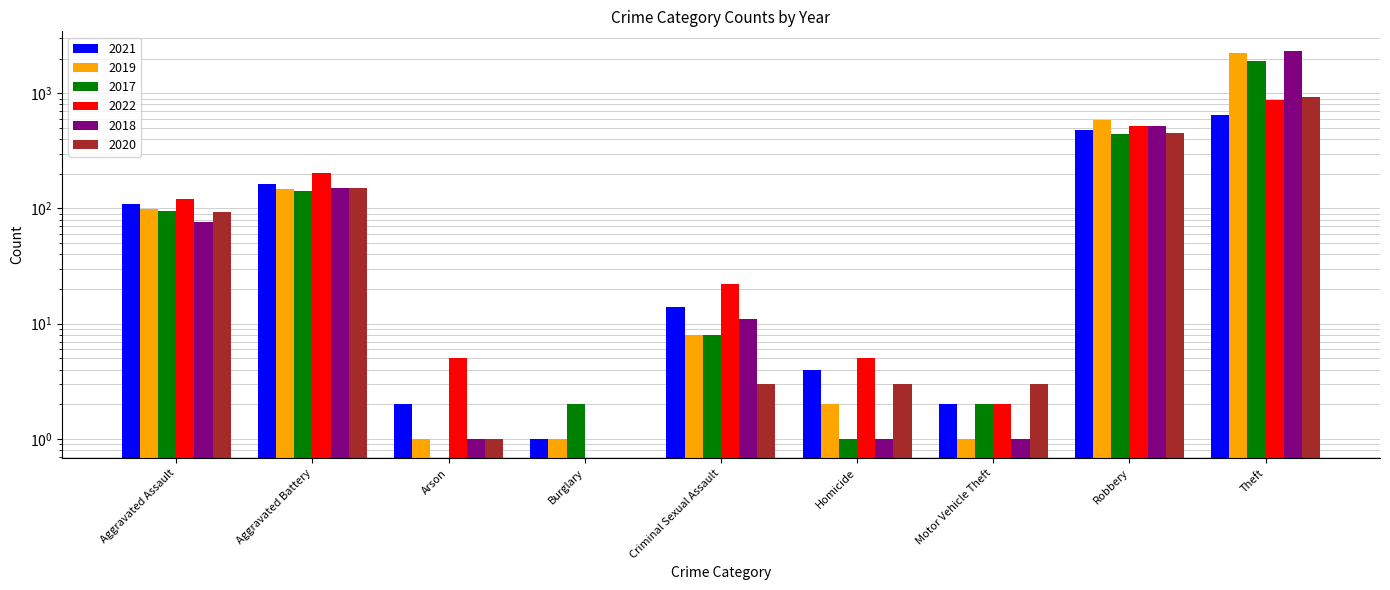

The 2021 series shows 6 at Homicide. True or false?

False